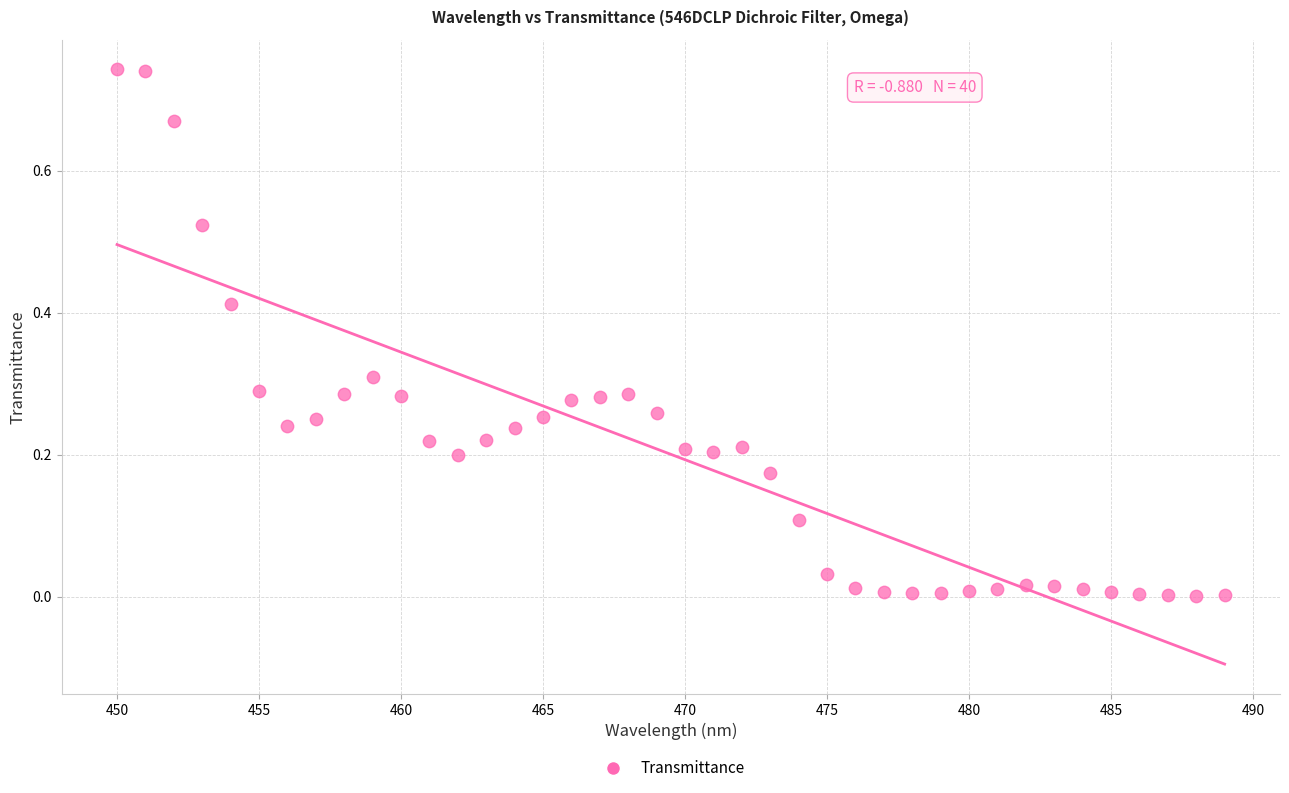

What is the range of X values (max minus min)?

39.0